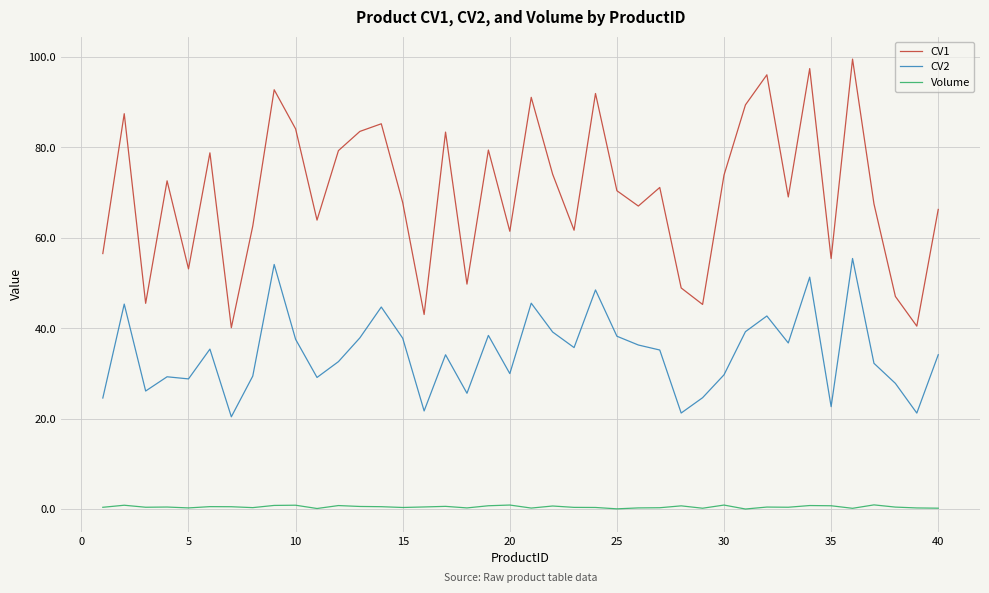

True or false: CV1 and CV2 intersect in this chart.

False